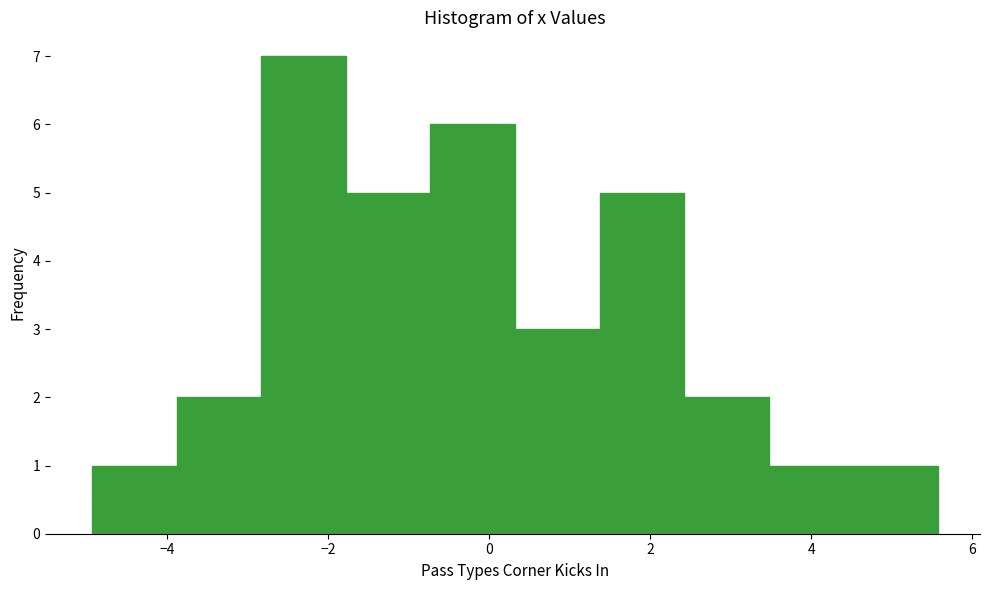

How tall is the bar that spans 2.4 to 3.4 on the x-axis? Neither the bar edges nor the heights are printed on the chart, so give them approximately, as read against the axes.

2